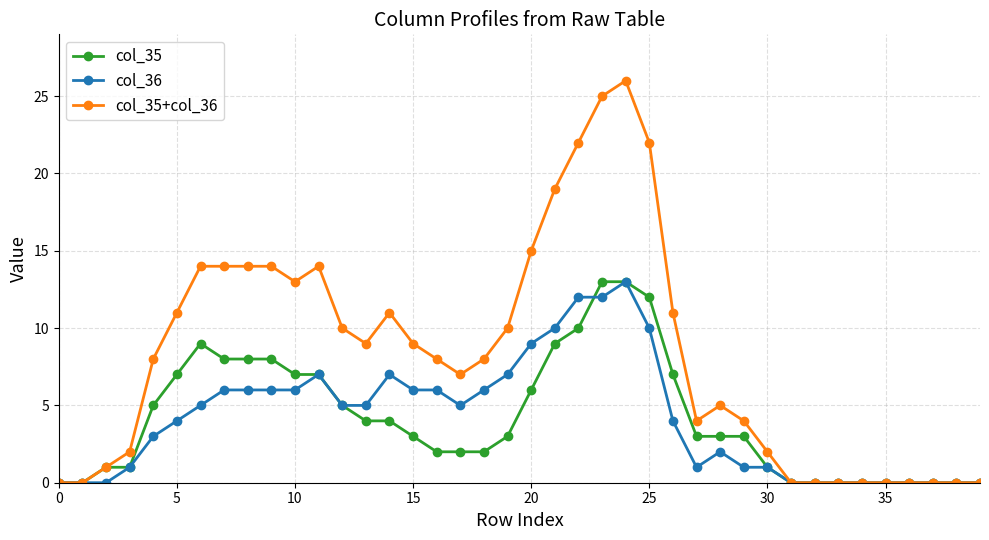

What is the value of the col_35+col_36 point at the 29th from the left?

5